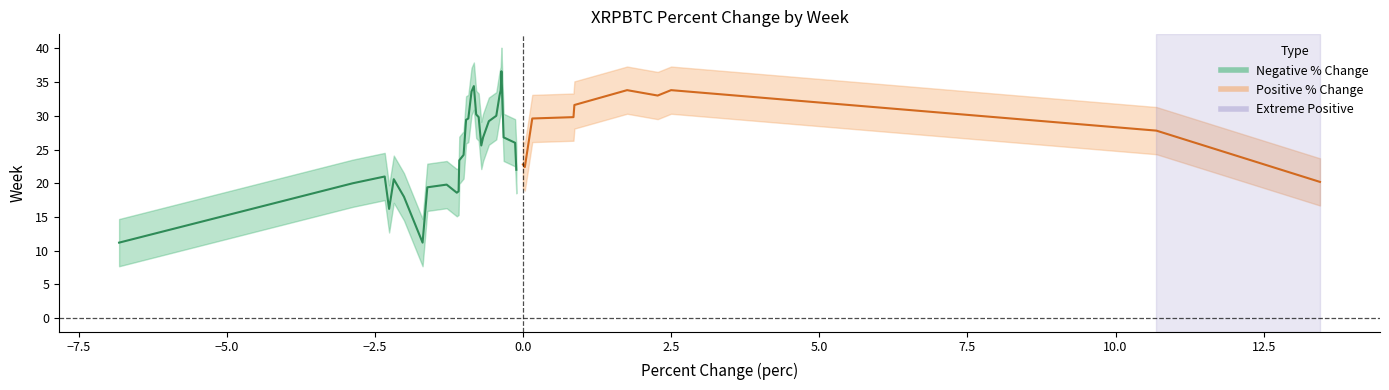

In week, how many points are lower than both neighbors (excluding endpoints)?

14